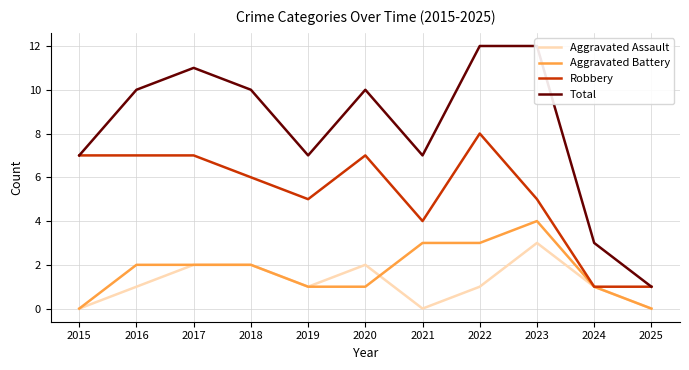

Rank the categories by Aggravated Assault value from highest to lowest.

2023, 2017, 2018, 2020, 2016, 2019, 2022, 2024, 2015, 2021, 2025